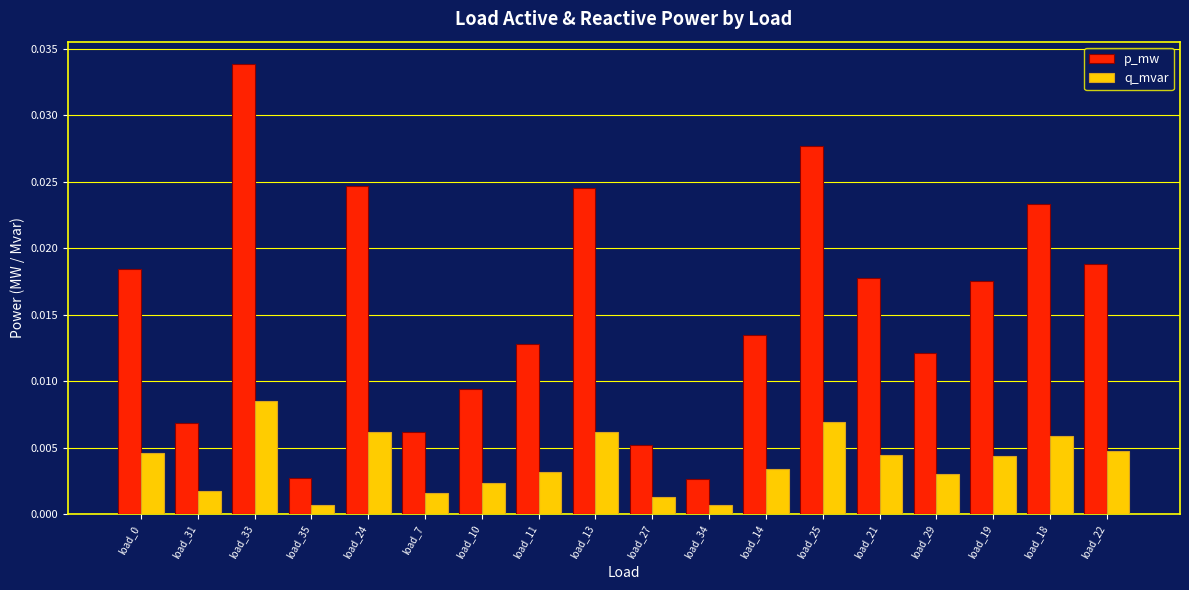

List the series in order of their overall mean, lowest first.

q_mvar, p_mw